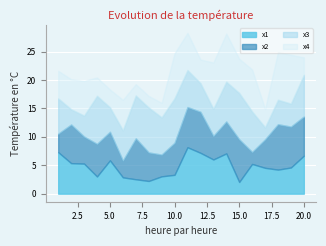

Between 11 and 17, which is larger?

11